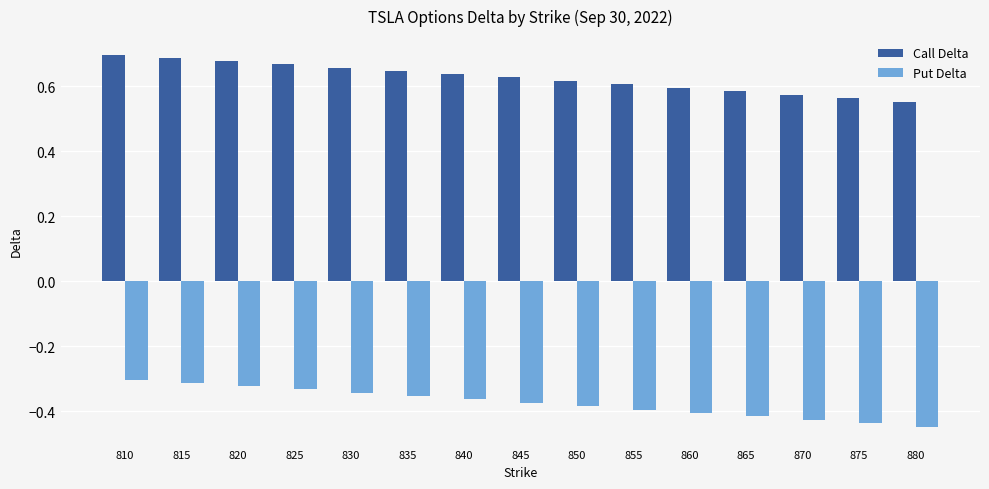

Rank the series at 850 from lowest to highest value.

Put Delta, Call Delta